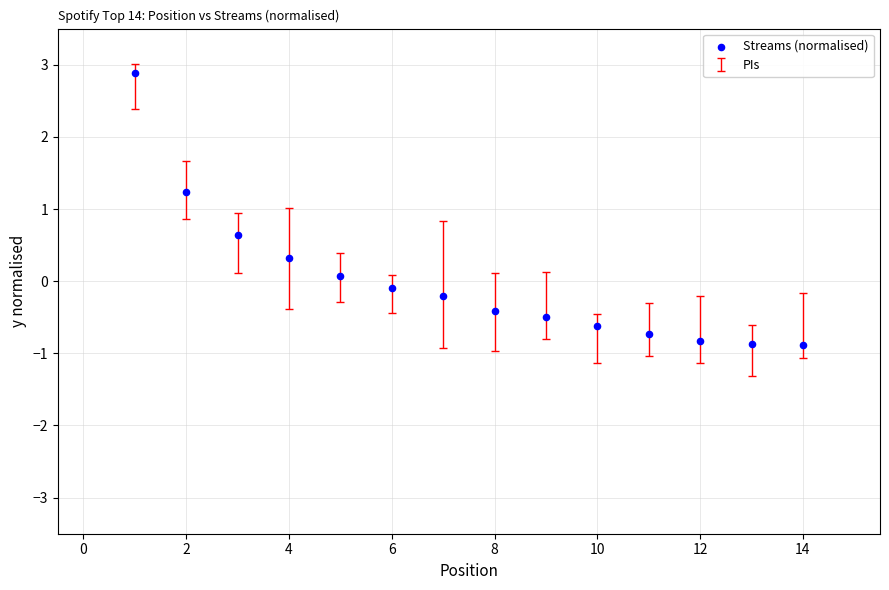

What is the range of X values (max minus min)?

13.0